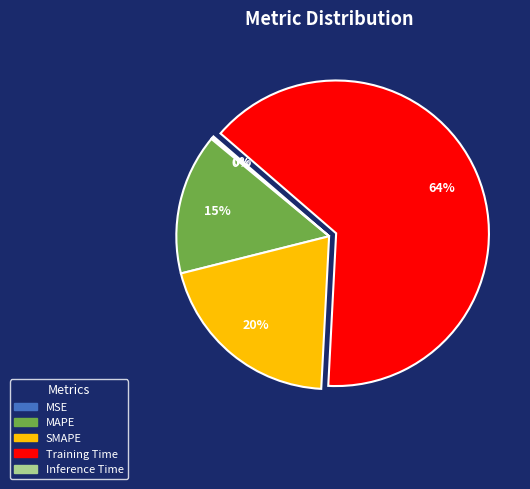

To the nearest percent, what percentage of the pie is SMAPE?

20%